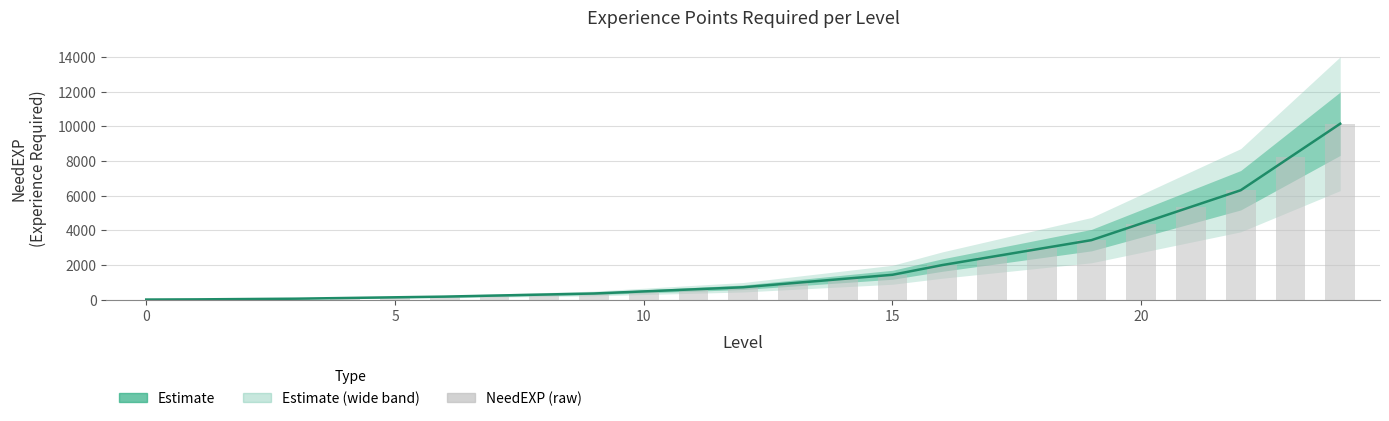

At how many categories does at least one series exceed 5480?

3